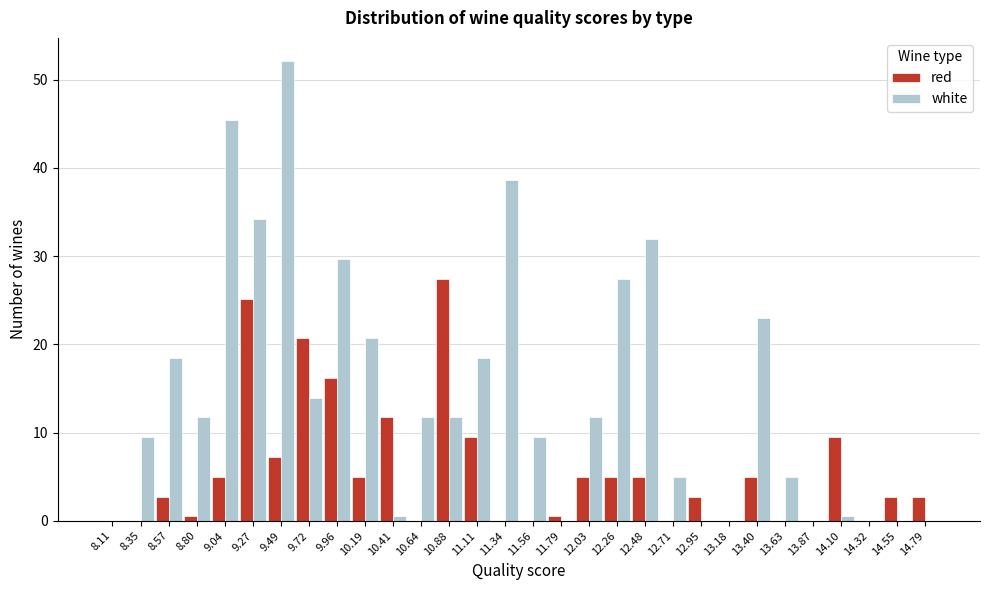

Where is white nearest to the value 26?

12.26